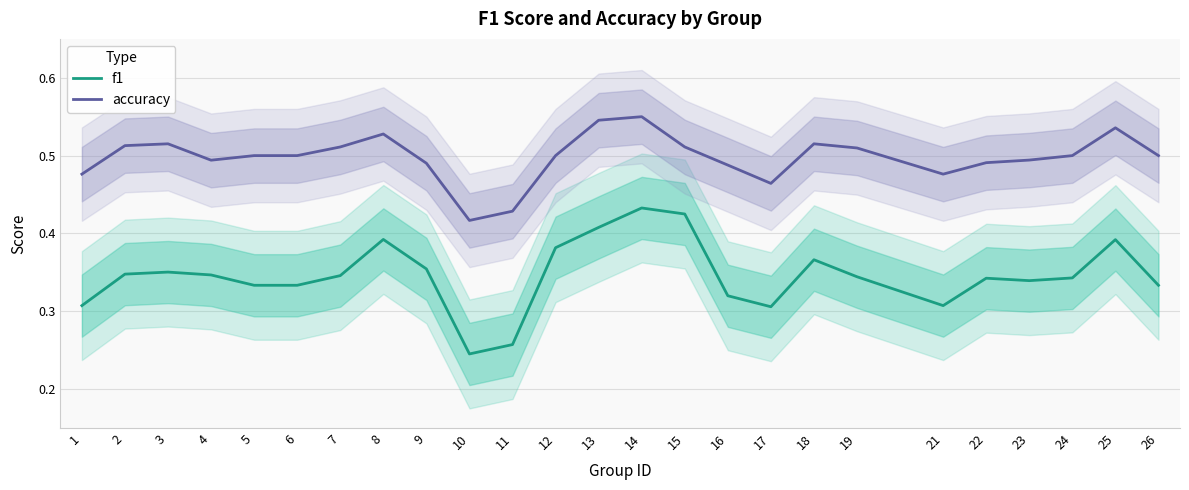

Which label corresponds to the smallest value in the chart?

10